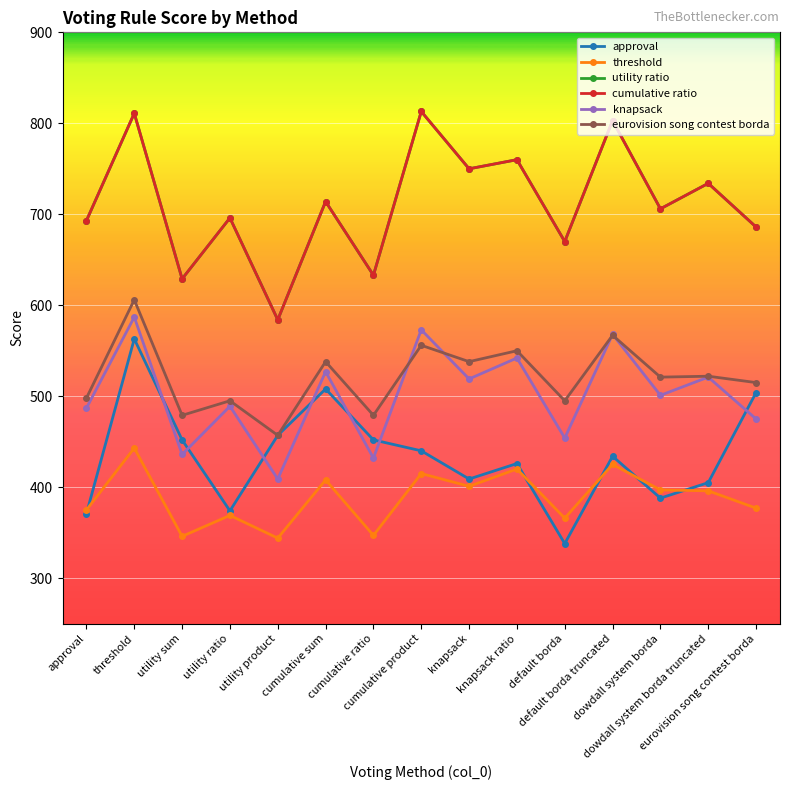

What is the difference between the highest and lowest values at threshold?

368